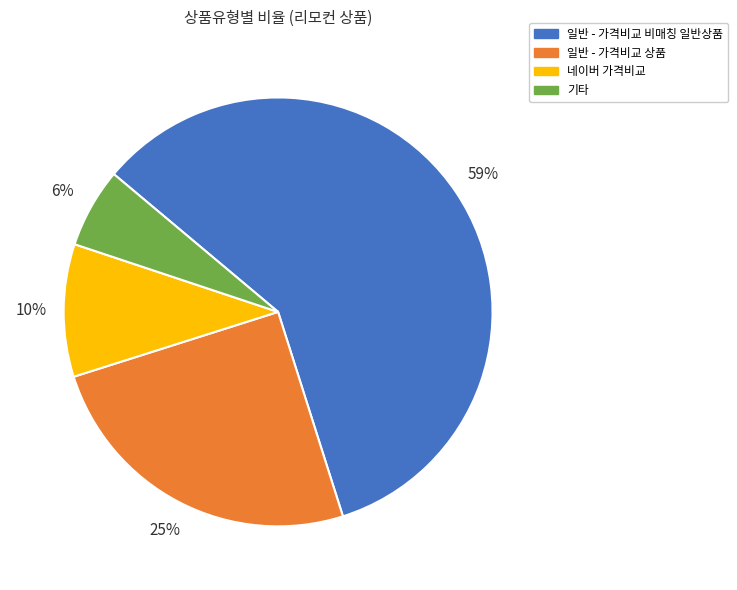

How many slices are in this pie chart?

4